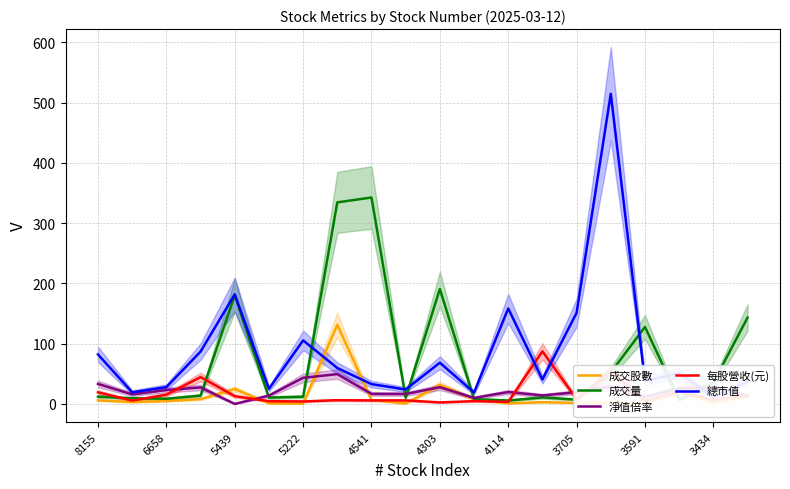

What is the maximum value for 總市值?

514.5